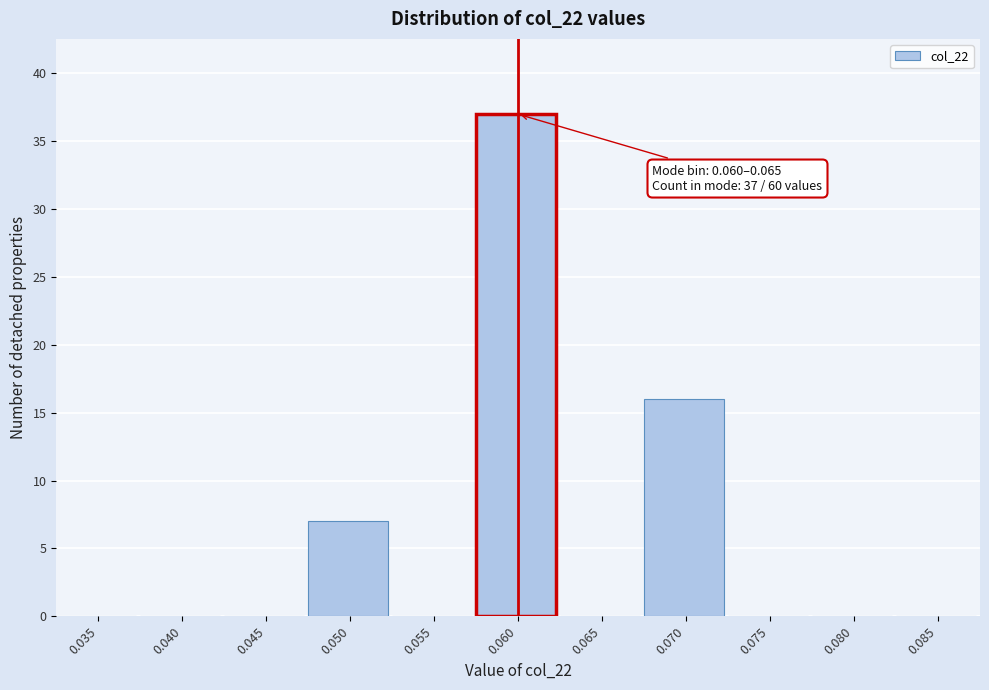

Reading right to left, what are all the values shown in this chart?

0.085=0	0.080=0	0.075=0	0.070=16	0.065=0	0.060=37	0.055=0	0.050=7	0.045=0	0.040=0	0.035=0